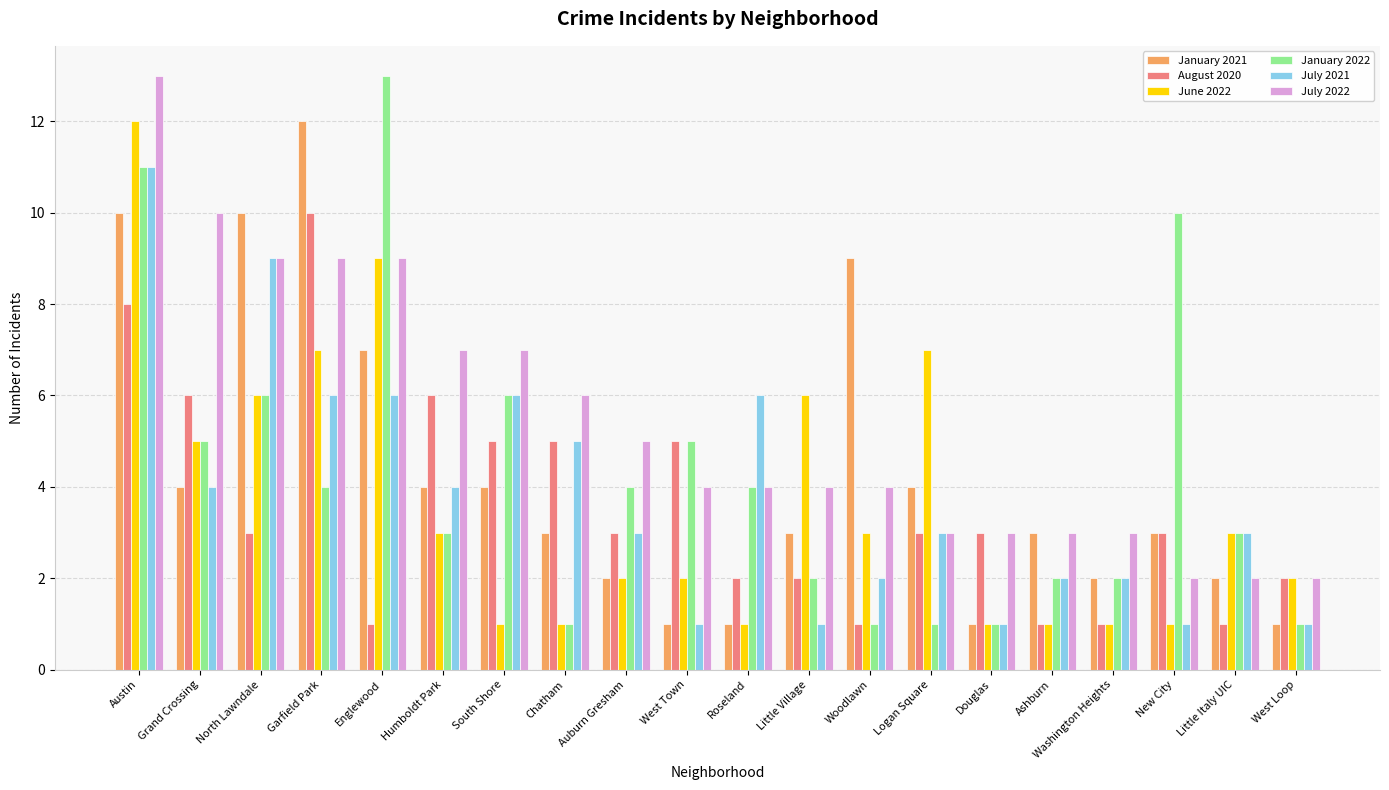

What is the spread (max minus min) of values at Woodlawn?

8